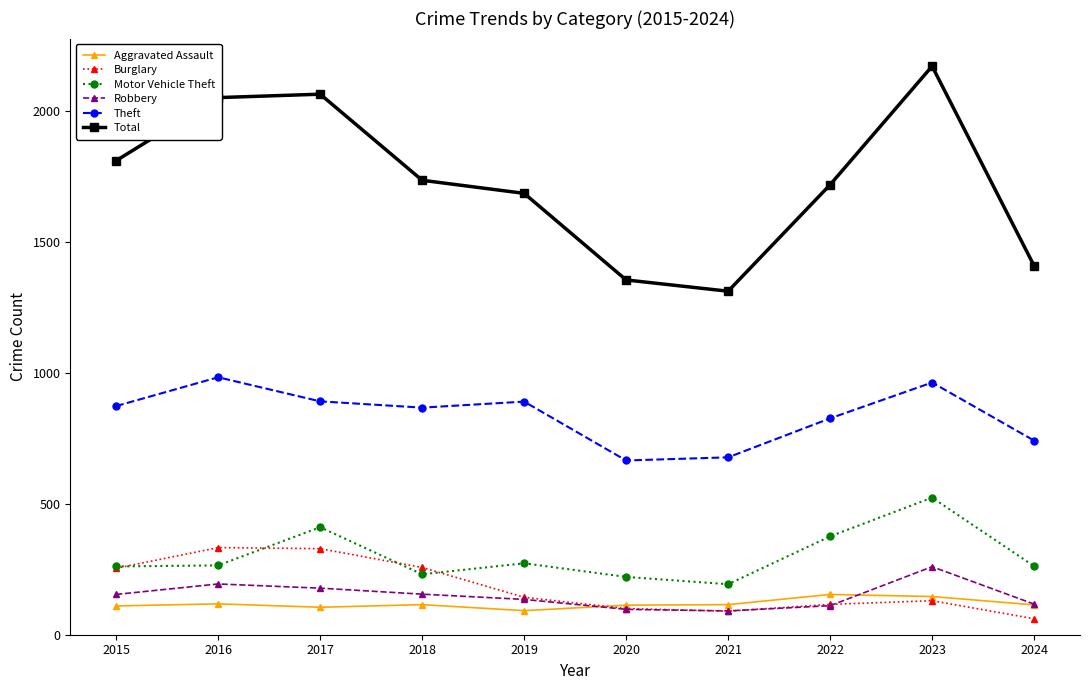

How many data points in Theft are less than 874?

5